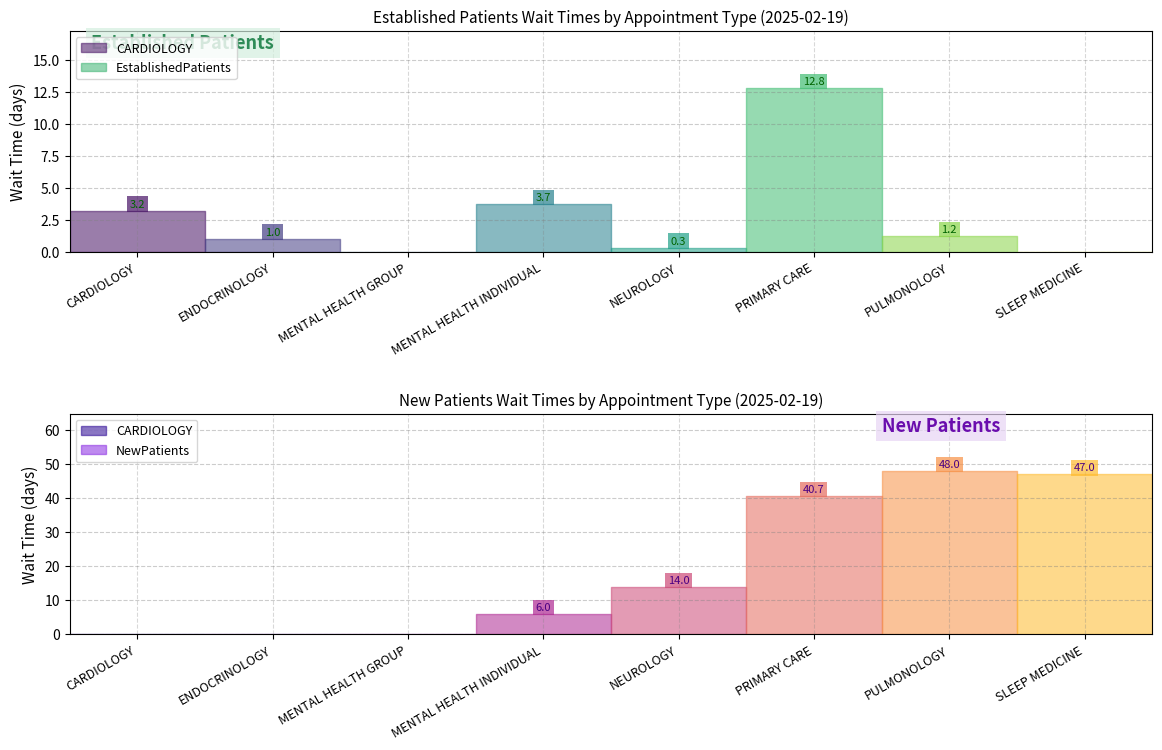

What is the label of the 4th point from the left?

MENTAL HEALTH INDIVIDUAL